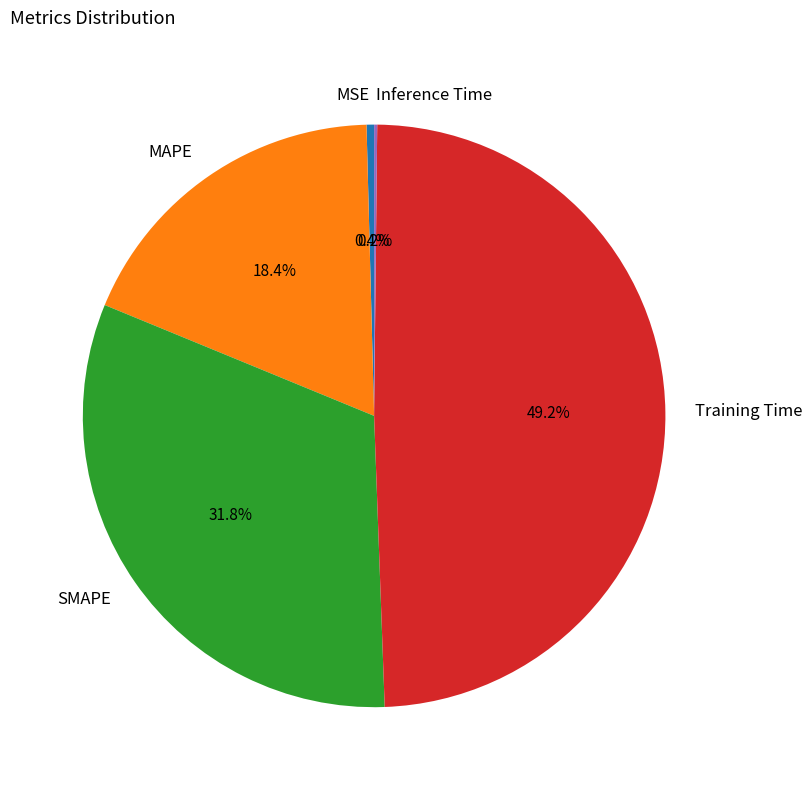

Does Training Time account for over 50% of the chart?

No